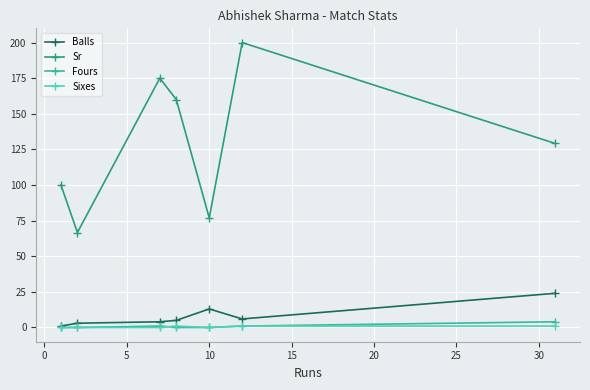

True or false: Balls and Sr cross at least once.

False